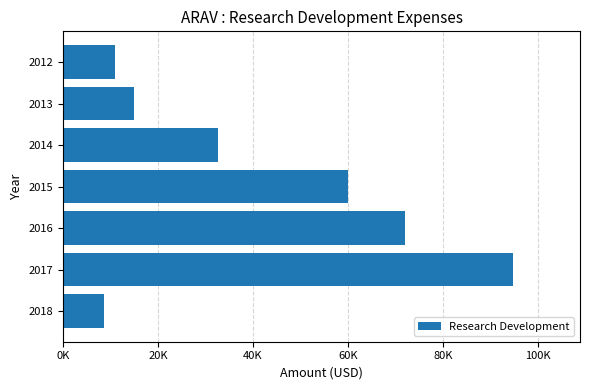

What is the sum of all values?

293700